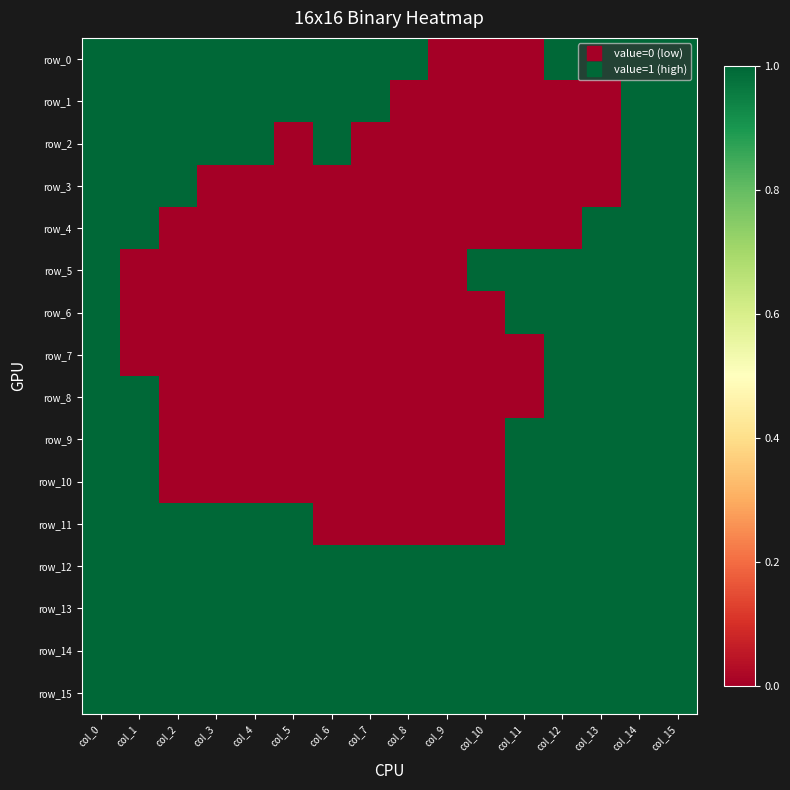

Which series has the largest total across all categories?

row_12